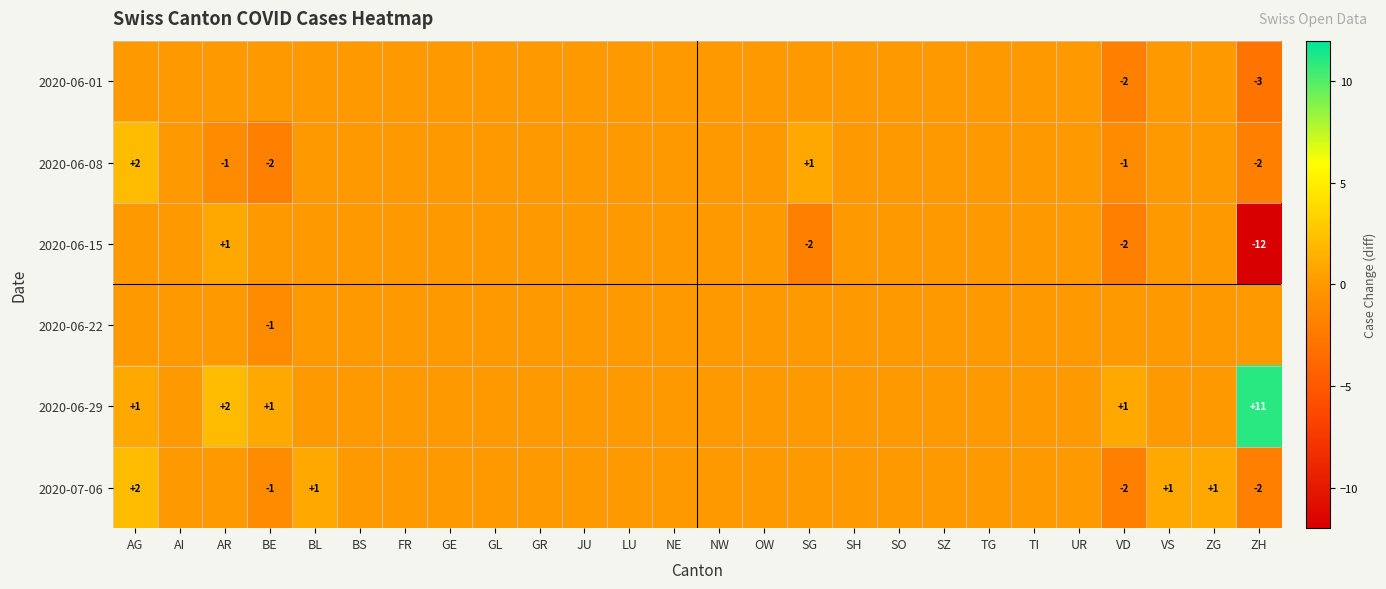

True or false: 2020-06-01 has a value of -2 at VD.

True